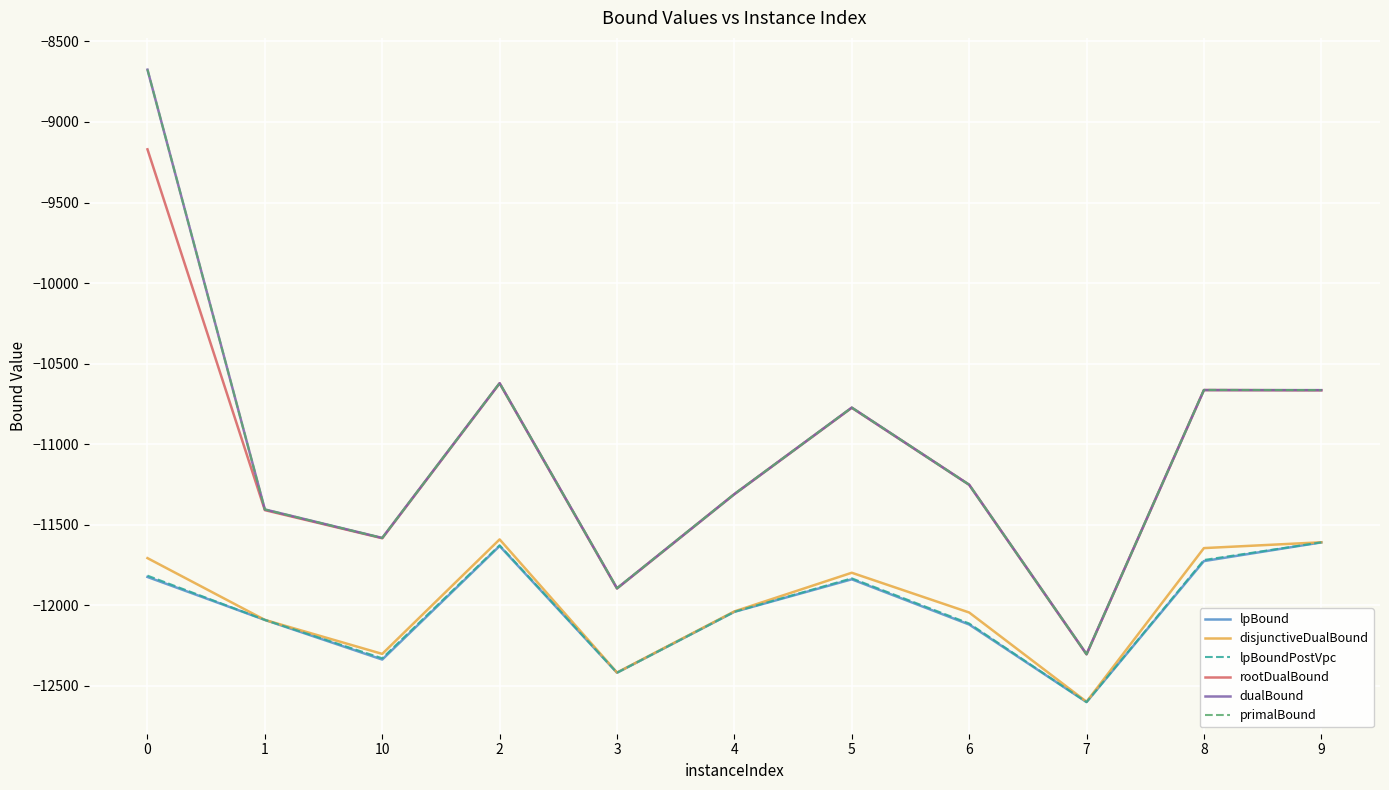

True or false: primalBound and disjunctiveDualBound cross at least once.

False